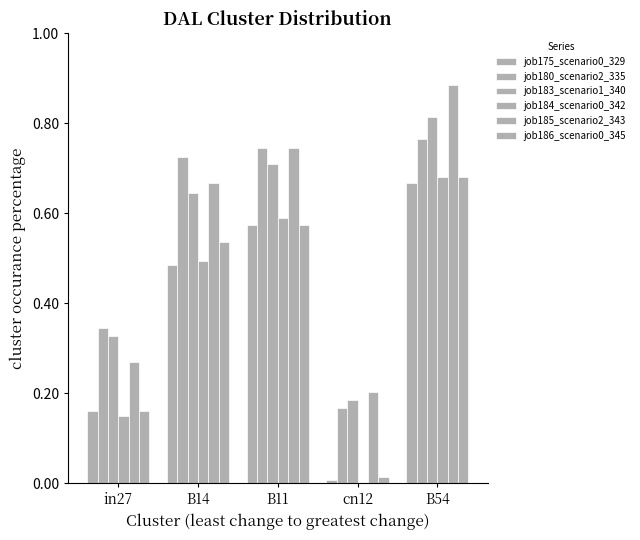

What position from the right is in27?

5